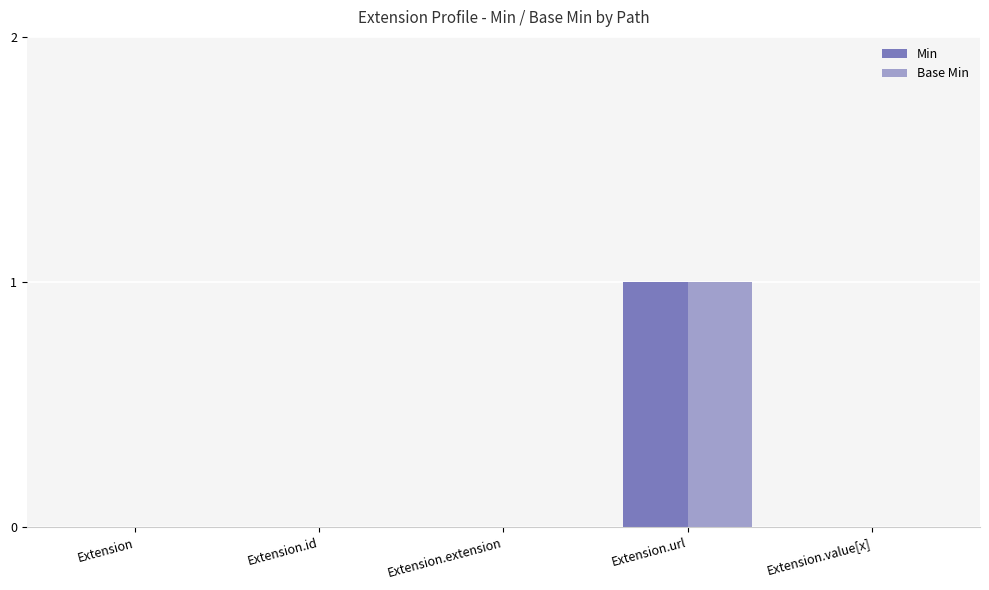

At which category does the chart reach its peak across all series?

Extension.url